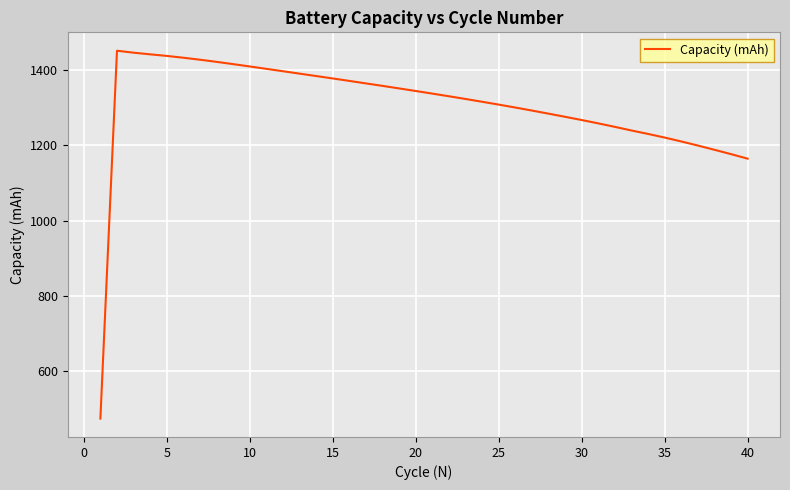

What is the minimum value shown in the chart?

474.6